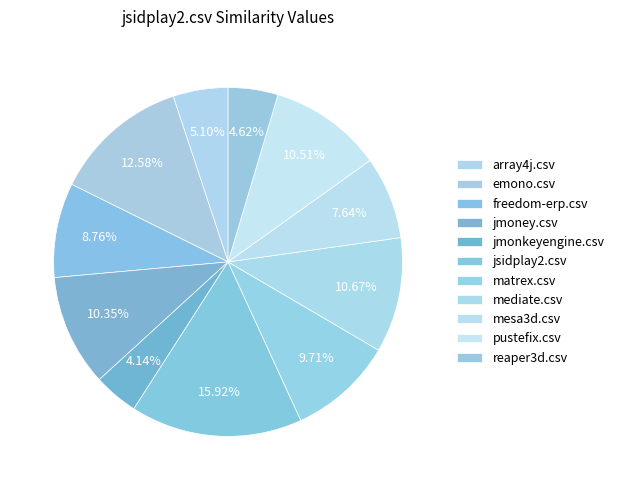

How many segments does this pie chart have?

11